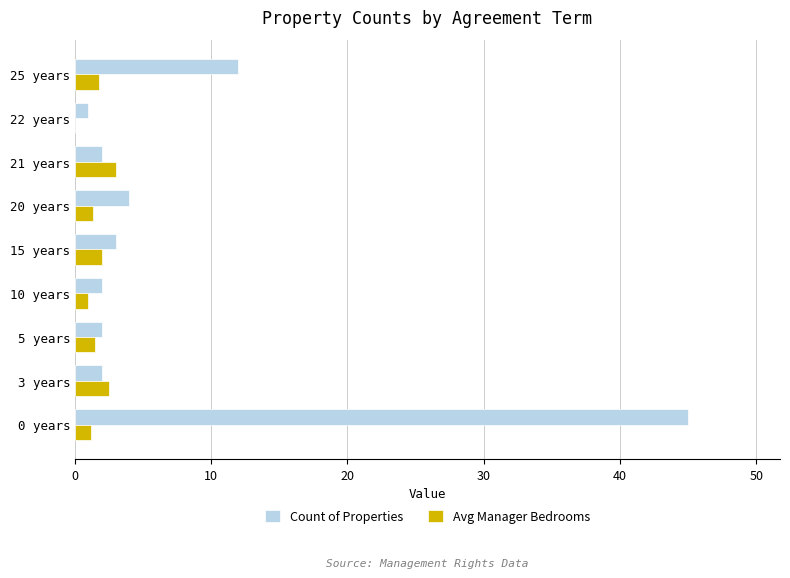

At which label is Count of Properties closest to 23?

25 years